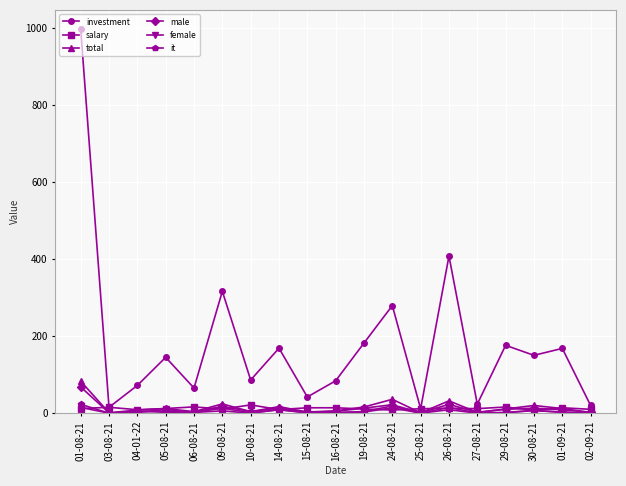

Which category has the highest value in the total series?

01-08-21